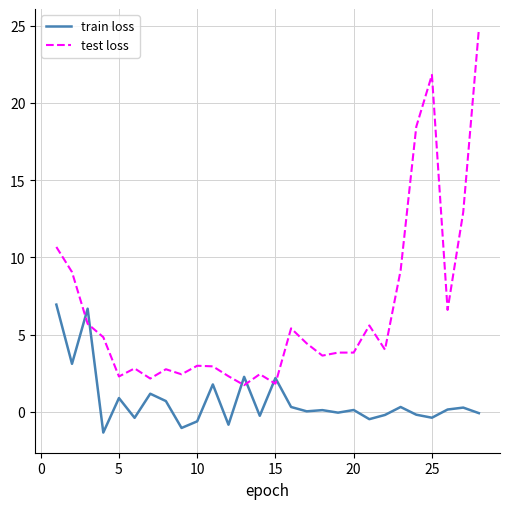

List the series in order of their overall mean, lowest first.

train loss, test loss